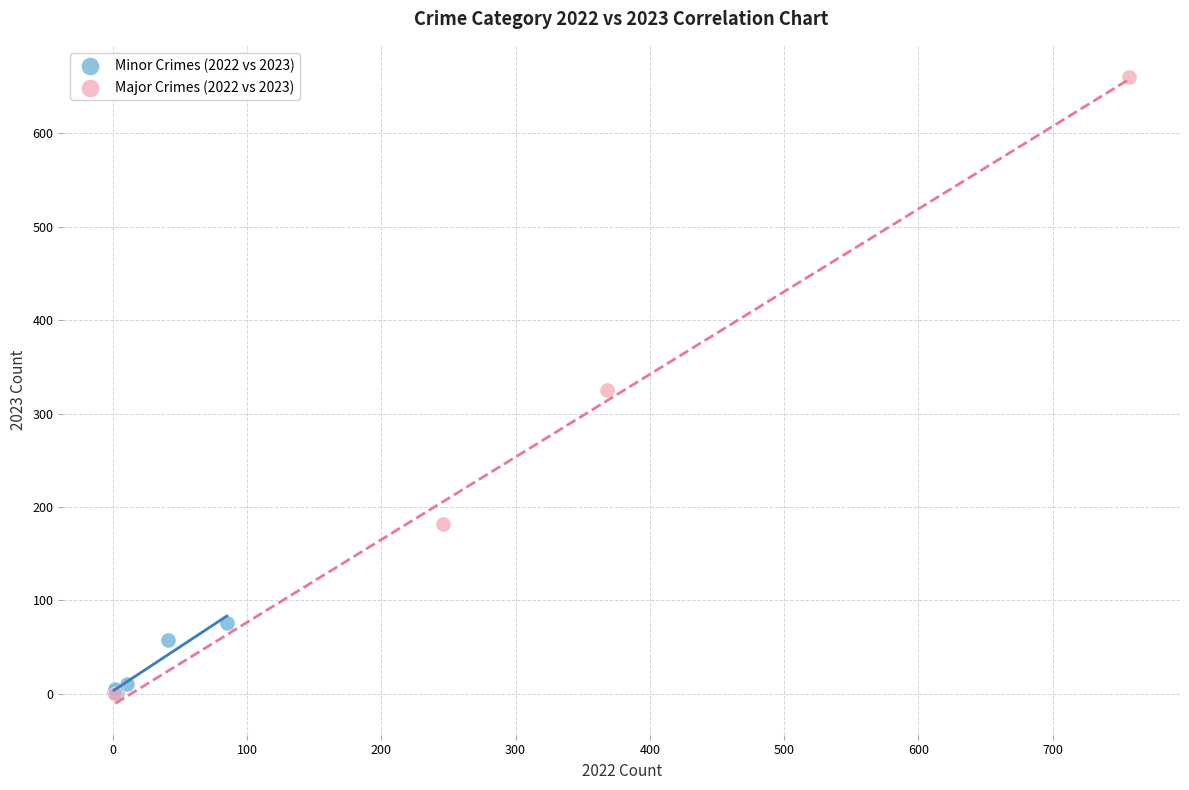

Which series contains the highest Y value?

Major Crimes (2022 vs 2023)